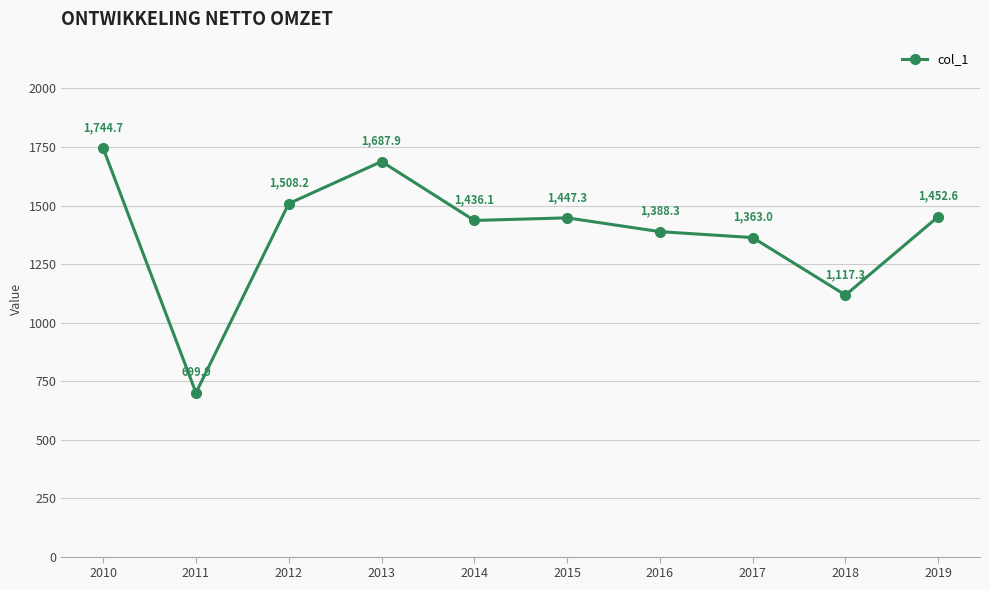

What is the change in value from 2011 to 2014?

+736.2